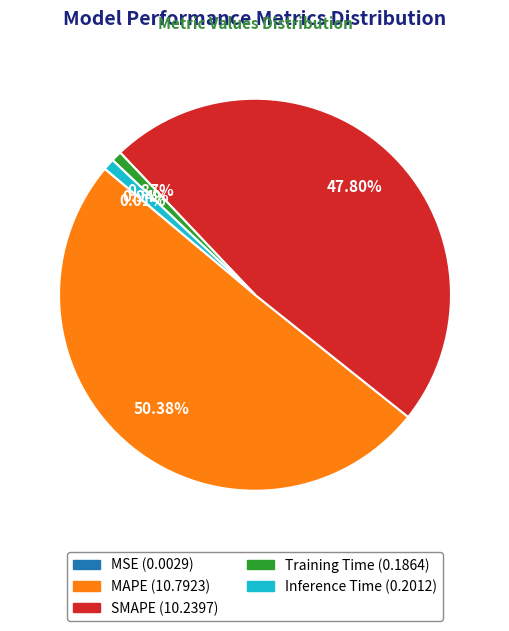

Is there any slice that represents more than half of the pie?

Yes